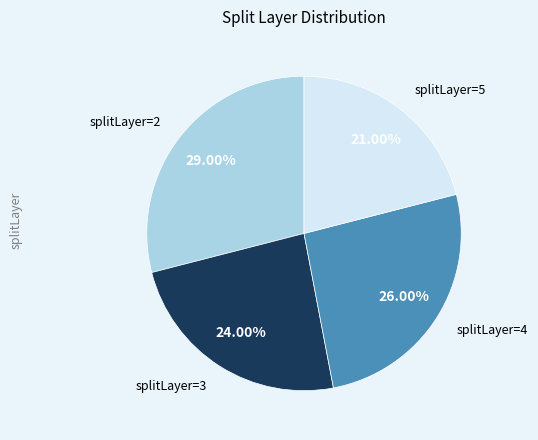

Is there any slice that represents more than half of the pie?

No